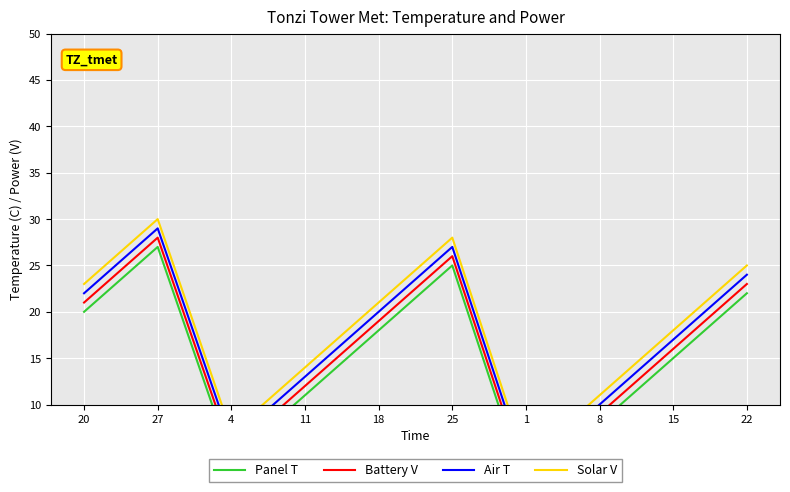

Where does the Solar V series first go above 21?

20